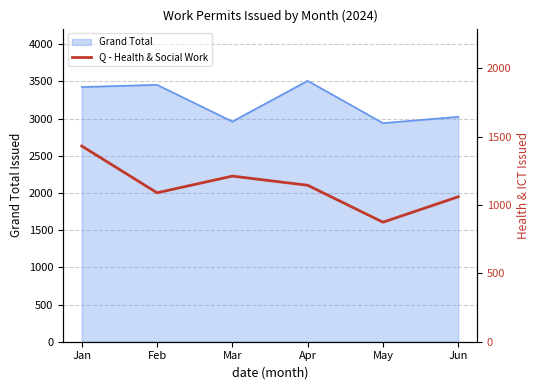

Does the chart have visible grid lines?

Yes